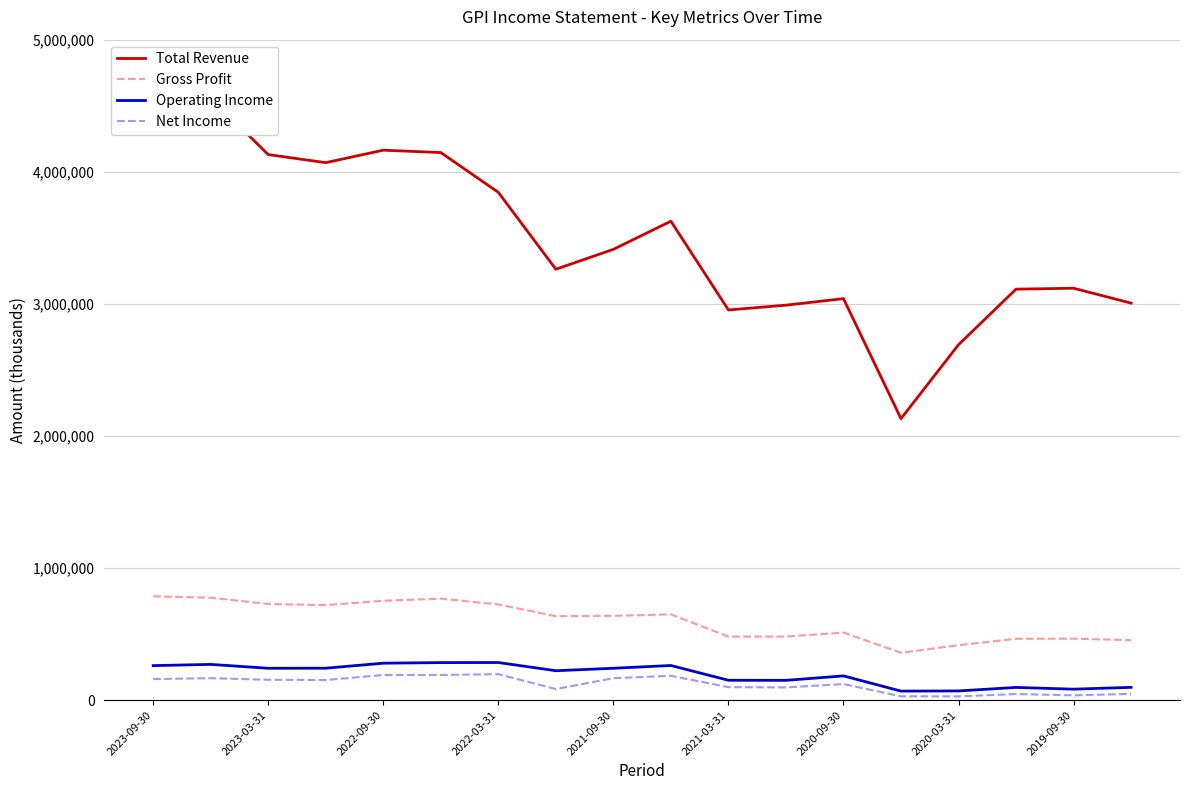

Does the chart display data point markers on the line(s)?

No